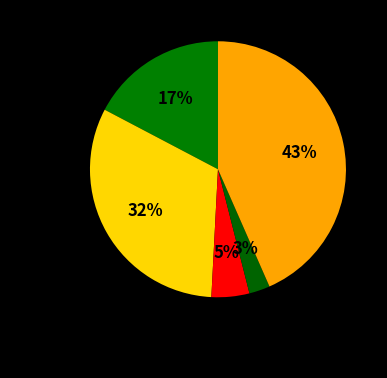

To the nearest percent, what portion does Aggravated Battery represent?

32%